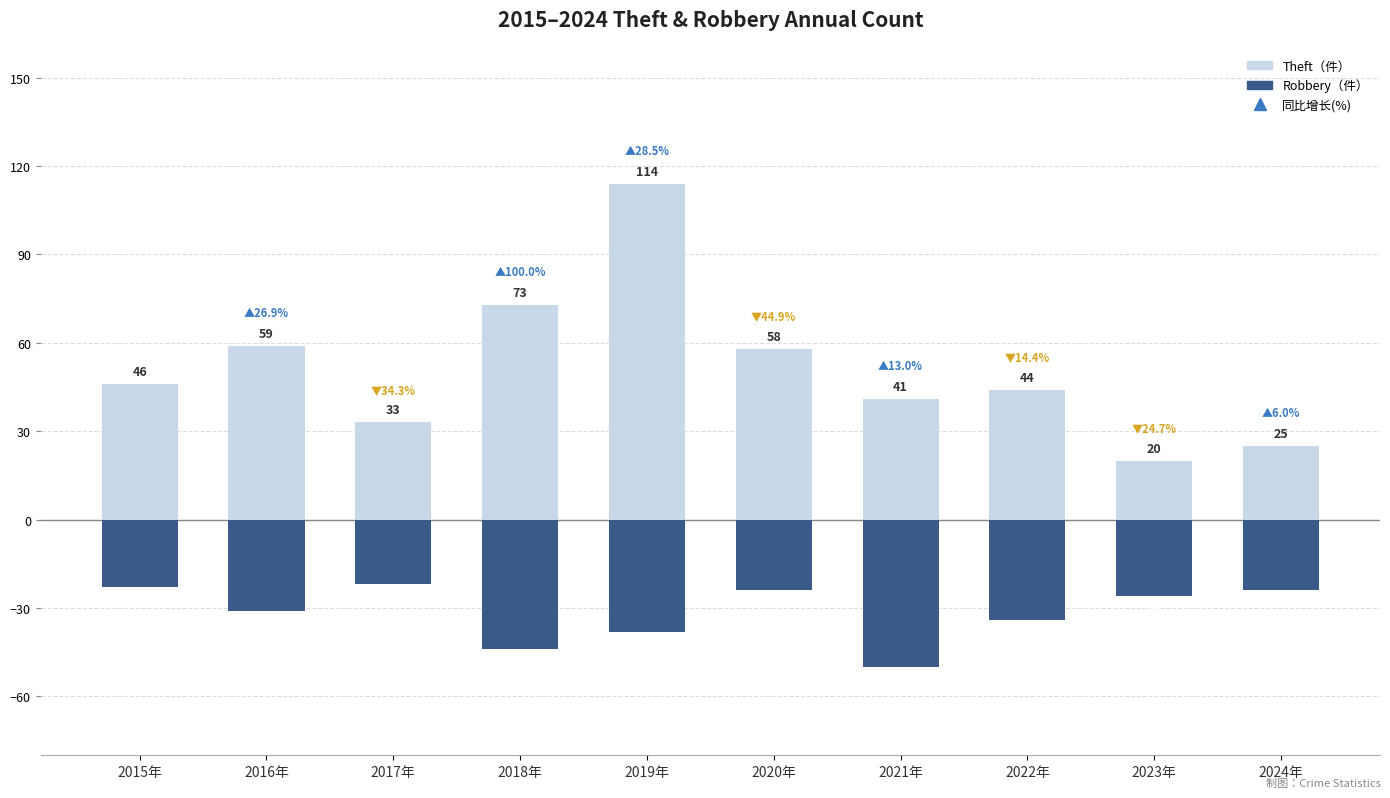

True or false: Robbery has a value of -23 at 2015年.

True